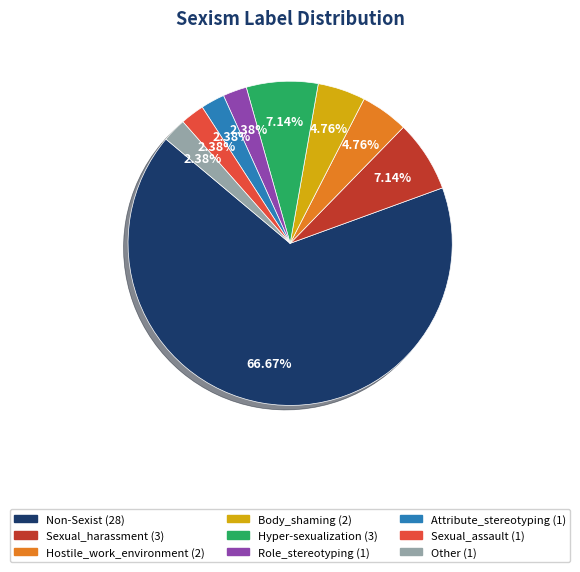

What is the total percentage of Hostile_work_environment and Body_shaming?

9.5%